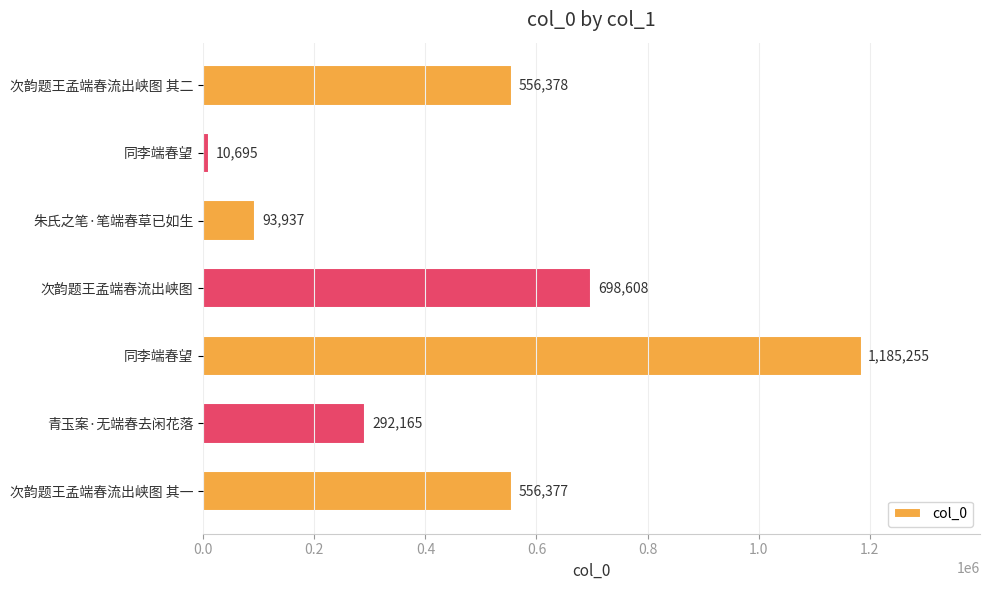

What is the greatest value displayed?

1185255